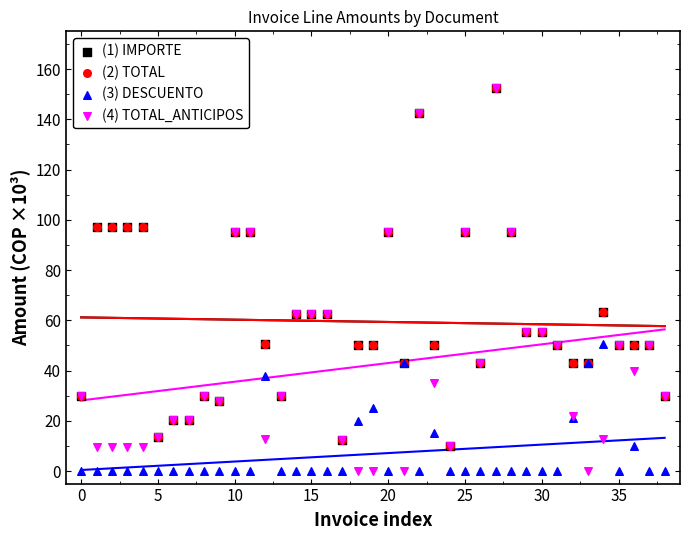

Which series contains the highest Y value?

(1) IMPORTE